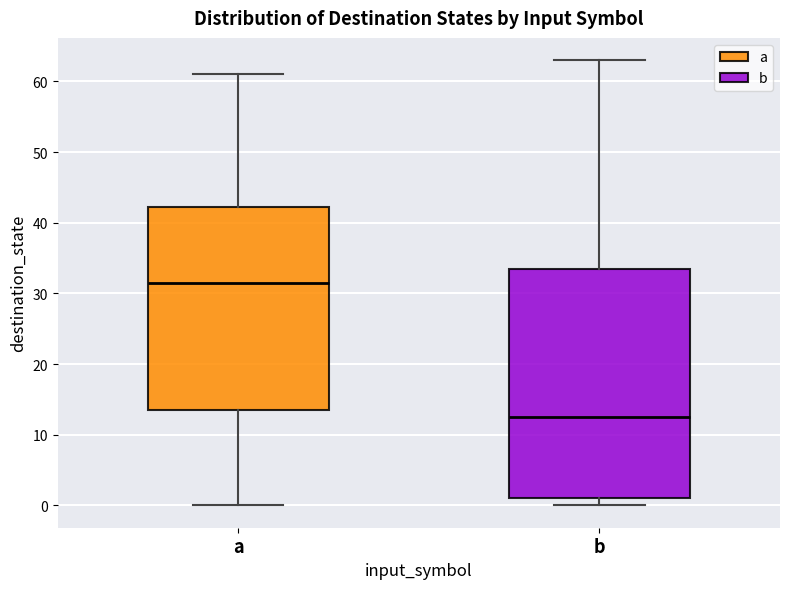

Which box has the lowest median line?

b